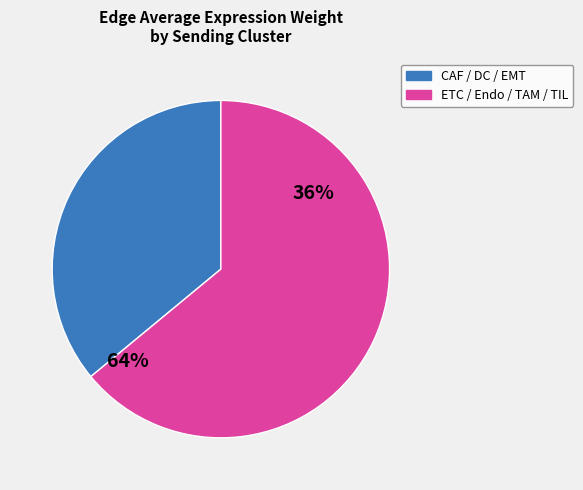

Approximately how many times larger is the value at EMT compared to Endo?

0.5